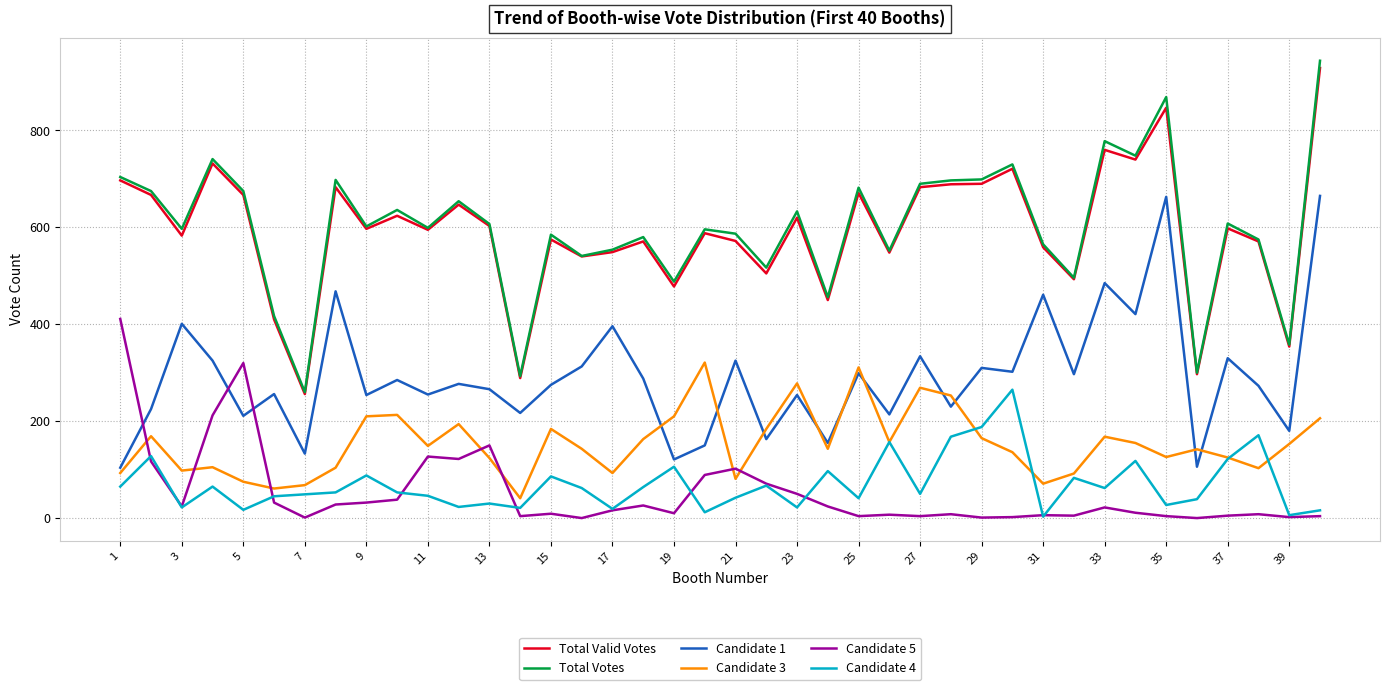

Is this an area chart (filled region under the line)?

No